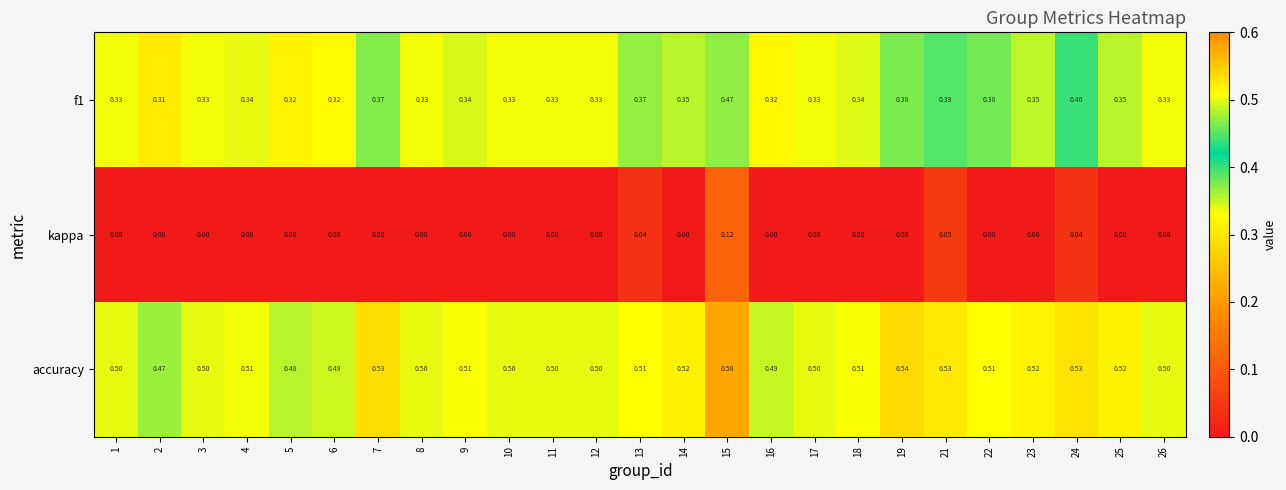

Which series has the largest total across all categories?

accuracy